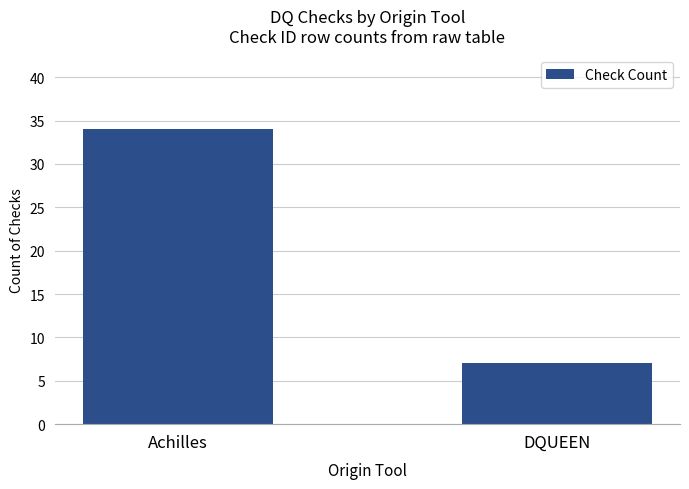

What is the maximum value shown in the chart?

34